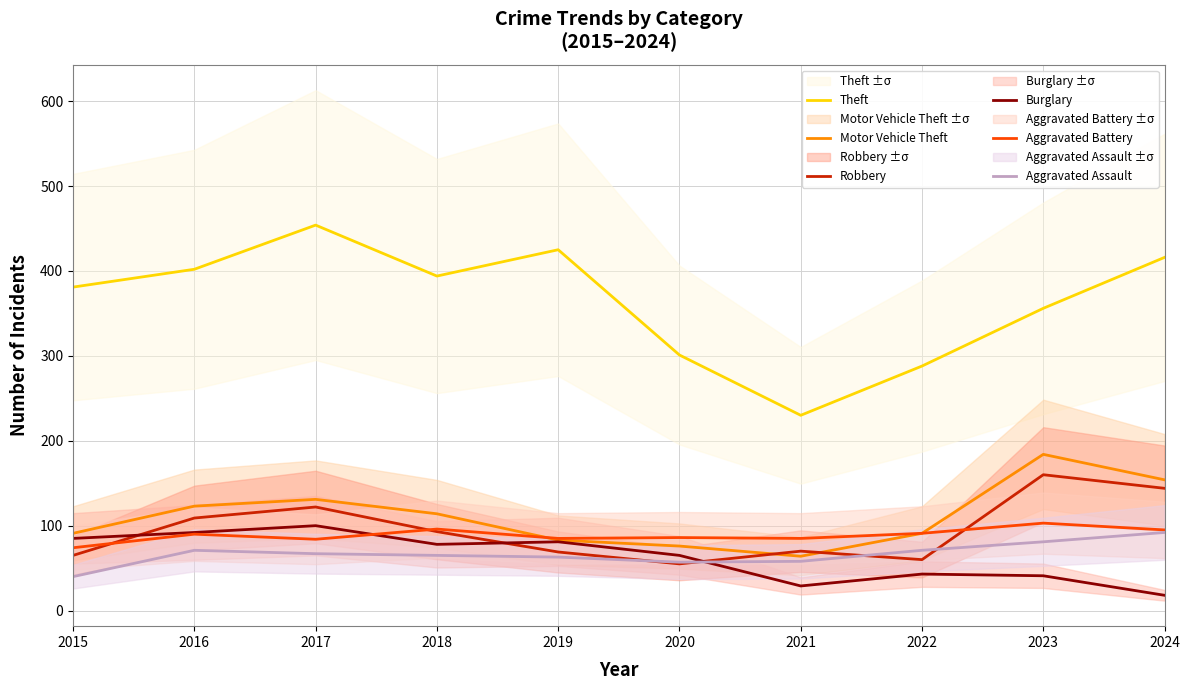

List the labels in order of Burglary value, largest first.

2017, 2016, 2015, 2019, 2018, 2020, 2022, 2023, 2021, 2024